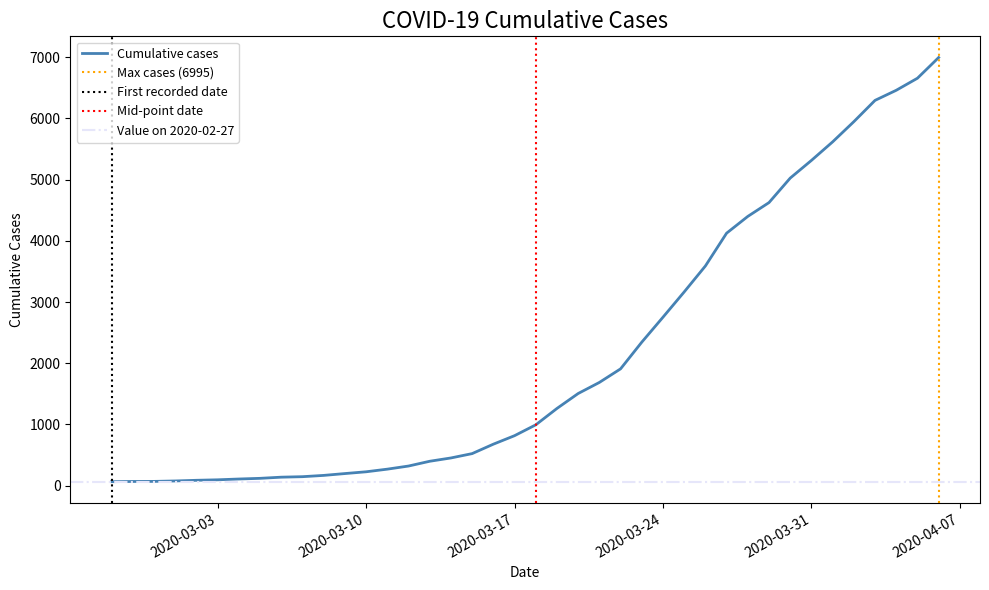

What position from the right is 2020-03-10?

28